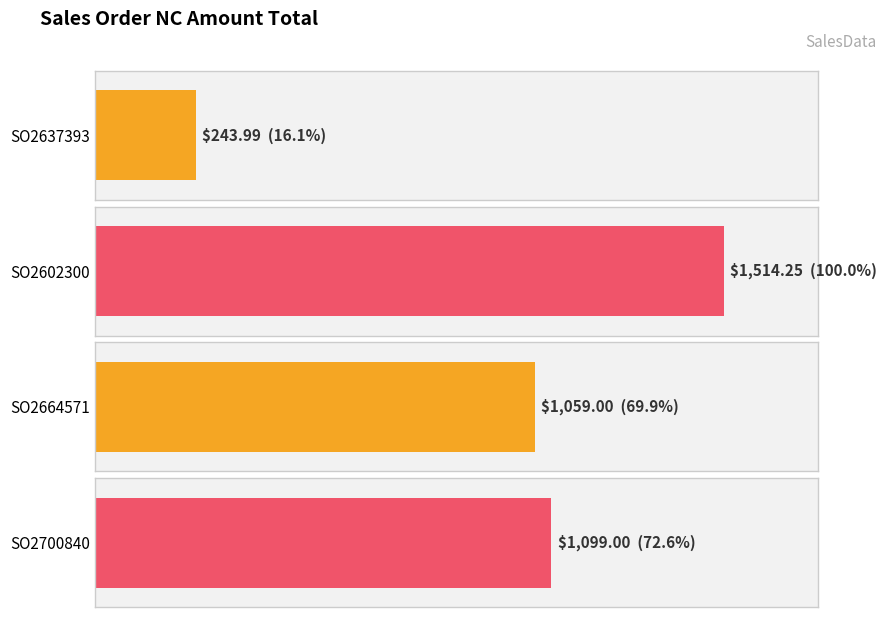

What is the label of the 4th bar from the left?

SO2700840